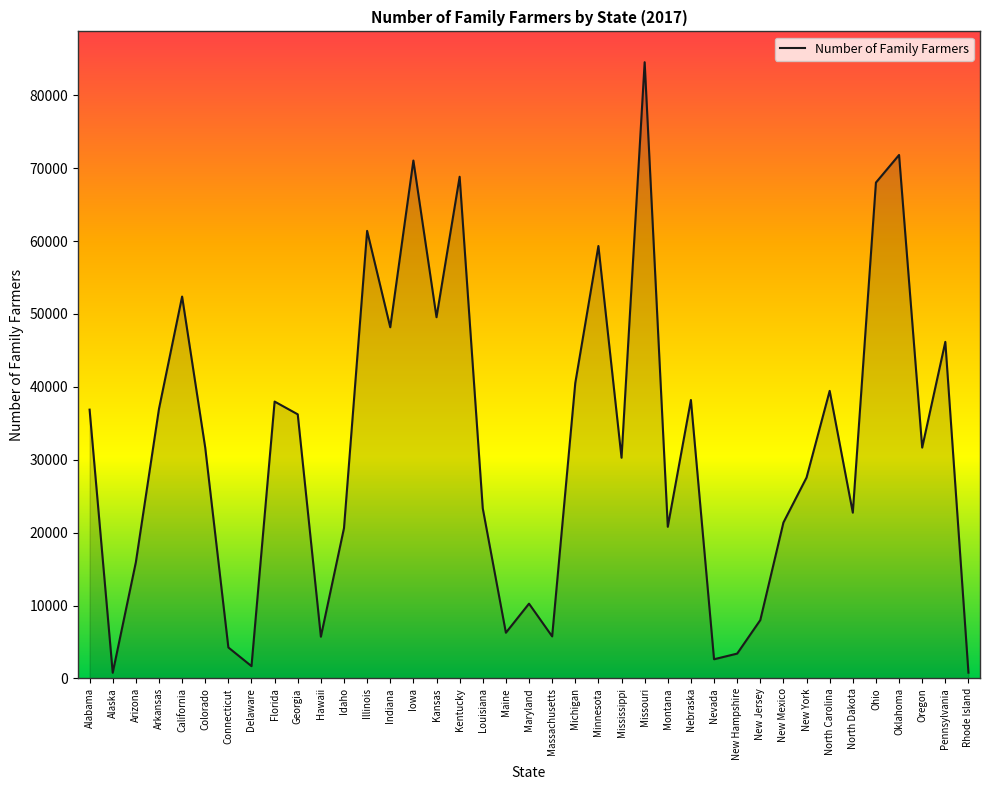

Is it true that the value at Ohio is 104171?

False